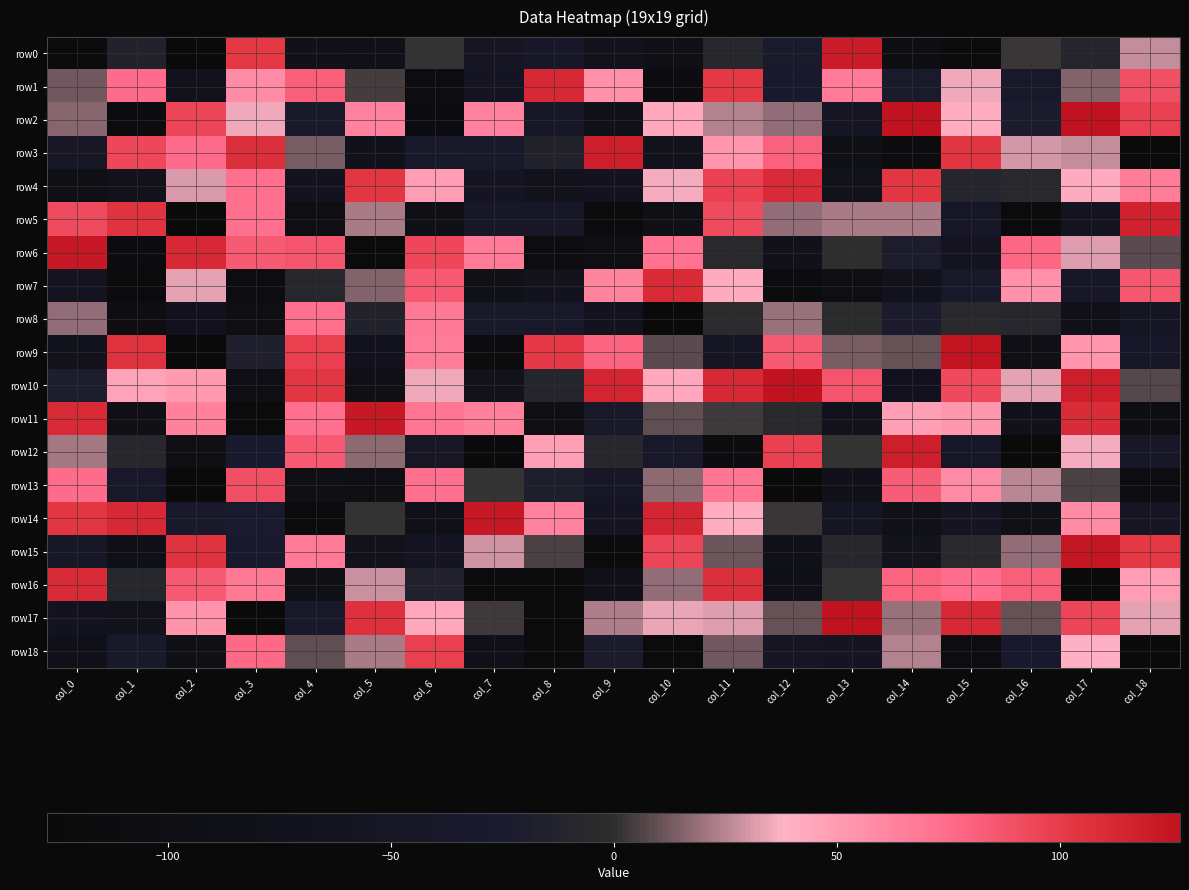

Reading right to left, extract all data points from this chart.

row0: col_18=27	col_17=-10	col_16=2	col_15=-118	col_14=-104	col_13=120	col_12=-24	col_11=-8	col_10=-94	col_9=-75	col_8=-38	col_7=-55	col_6=1	col_5=-85	col_4=-80	col_3=102	col_2=-122	col_1=-13	col_0=-115
row1: col_18=90	col_17=15	col_16=-35	col_15=35	col_14=-24	col_13=67	col_12=-27	col_11=102	col_10=-108	col_9=55	col_8=112	col_7=-58	col_6=-107	col_5=4	col_4=82	col_3=58	col_2=-71	col_1=76	col_0=12
row2: col_18=97	col_17=127	col_16=-23	col_15=40	col_14=127	col_13=-55	col_12=18	col_11=24	col_10=44	col_9=-82	col_8=-43	col_7=63	col_6=-108	col_5=63	col_4=-30	col_3=35	col_2=95	col_1=-112	col_0=16
row3: col_18=-125	col_17=27	col_16=30	col_15=104	col_14=-111	col_13=-92	col_12=81	col_11=53	col_10=-76	col_9=119	col_8=-14	col_7=-29	col_6=-32	col_5=-77	col_4=13	col_3=108	col_2=76	col_1=94	col_0=-49
row4: col_18=66	col_17=42	col_16=-4	col_15=-9	col_14=103	col_13=-74	col_12=111	col_11=97	col_10=36	col_9=-67	col_8=-71	col_7=-59	col_6=49	col_5=103	col_4=-66	col_3=73	col_2=31	col_1=-73	col_0=-91
row5: col_18=117	col_17=-63	col_16=-118	col_15=-46	col_14=22	col_13=22	col_12=18	col_11=92	col_10=-93	col_9=-116	col_8=-43	col_7=-44	col_6=-91	col_5=22	col_4=-100	col_3=73	col_2=-124	col_1=105	col_0=92
row6: col_18=8	col_17=32	col_16=78	col_15=-60	col_14=-21	col_13=0	col_12=-78	col_11=-5	col_10=72	col_9=-98	col_8=-107	col_7=67	col_6=94	col_5=-116	col_4=87	col_3=84	col_2=112	col_1=-110	col_0=123
row7: col_18=86	col_17=-40	col_16=55	col_15=-33	col_14=-71	col_13=-97	col_12=-112	col_11=42	col_10=111	col_9=62	col_8=-68	col_7=-88	col_6=85	col_5=15	col_4=-8	col_3=-106	col_2=33	col_1=-115	col_0=-63
row8: col_18=-52	col_17=-83	col_16=-8	col_15=-6	col_14=-23	col_13=-1	col_12=19	col_11=-2	col_10=-126	col_9=-66	col_8=-36	col_7=-28	col_6=69	col_5=-14	col_4=73	col_3=-99	col_2=-70	col_1=-103	col_0=18
row9: col_18=-39	col_17=53	col_16=-94	col_15=126	col_14=10	col_13=13	col_12=84	col_11=-55	col_10=8	col_9=79	col_8=101	col_7=-113	col_6=66	col_5=-70	col_4=98	col_3=-18	col_2=-127	col_1=106	col_0=-74
row10: col_18=7	col_17=119	col_16=33	col_15=93	col_14=-70	col_13=87	col_12=127	col_11=112	col_10=44	col_9=115	col_8=-9	col_7=-73	col_6=35	col_5=-95	col_4=103	col_3=-97	col_2=51	col_1=46	col_0=-20
row11: col_18=-102	col_17=110	col_16=-77	col_15=52	col_14=48	col_13=-73	col_12=-5	col_11=3	col_10=9	col_9=-37	col_8=-100	col_7=64	col_6=70	col_5=123	col_4=73	col_3=-119	col_2=64	col_1=-94	col_0=111
row12: col_18=-43	col_17=36	col_16=-124	col_15=-46	col_14=119	col_13=1	col_12=97	col_11=-112	col_10=-34	col_9=-7	col_8=48	col_7=-121	col_6=-49	col_5=17	col_4=85	col_3=-27	col_2=-96	col_1=-7	col_0=21
row13: col_18=-106	col_17=5	col_16=25	col_15=58	col_14=83	col_13=-81	col_12=-127	col_11=70	col_10=17	col_9=-45	col_8=-19	col_7=1	col_6=73	col_5=-101	col_4=-94	col_3=90	col_2=-122	col_1=-34	col_0=75
row14: col_18=-54	col_17=59	col_16=-88	col_15=-59	col_14=-87	col_13=-53	col_12=2	col_11=40	col_10=114	col_9=-58	col_8=63	col_7=123	col_6=-85	col_5=1	col_4=-117	col_3=-25	col_2=-31	col_1=112	col_0=103
row15: col_18=102	col_17=124	col_16=18	col_15=-4	col_14=-69	col_13=-7	col_12=-87	col_11=11	col_10=95	col_9=-115	col_8=5	col_7=29	col_6=-58	col_5=-71	col_4=68	col_3=-27	col_2=105	col_1=-89	col_0=-40
row16: col_18=49	col_17=-126	col_16=82	col_15=74	col_14=80	col_13=1	col_12=-89	col_11=108	col_10=18	col_9=-82	col_8=-115	col_7=-117	col_6=-15	col_5=28	col_4=-91	col_3=69	col_2=84	col_1=-8	col_0=111
row17: col_18=33	col_17=95	col_16=10	col_15=112	col_14=19	col_13=127	col_12=10	col_11=32	col_10=34	col_9=23	col_8=-119	col_7=3	col_6=44	col_5=107	col_4=-30	col_3=-122	col_2=54	col_1=-73	col_0=-64
row18: col_18=-126	col_17=39	col_16=-27	col_15=-105	col_14=24	col_13=-57	col_12=-55	col_11=12	col_10=-119	col_9=-23	col_8=-115	col_7=-86	col_6=98	col_5=22	col_4=9	col_3=77	col_2=-93	col_1=-28	col_0=-84